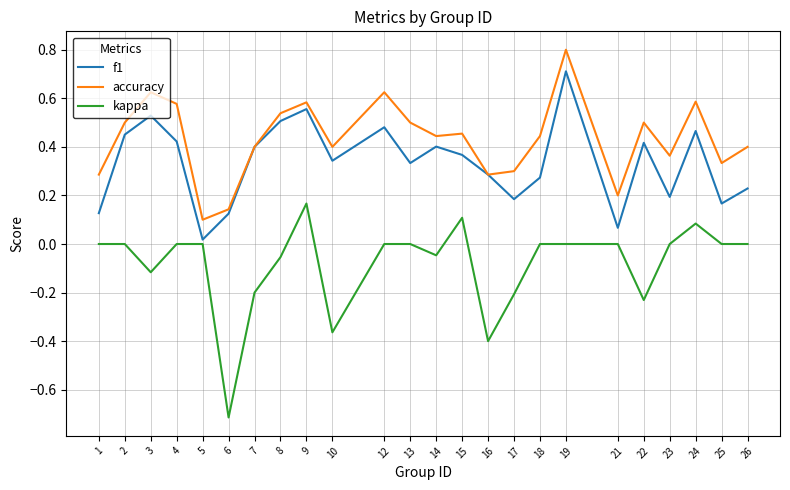

How many lines are shown in the chart?

3